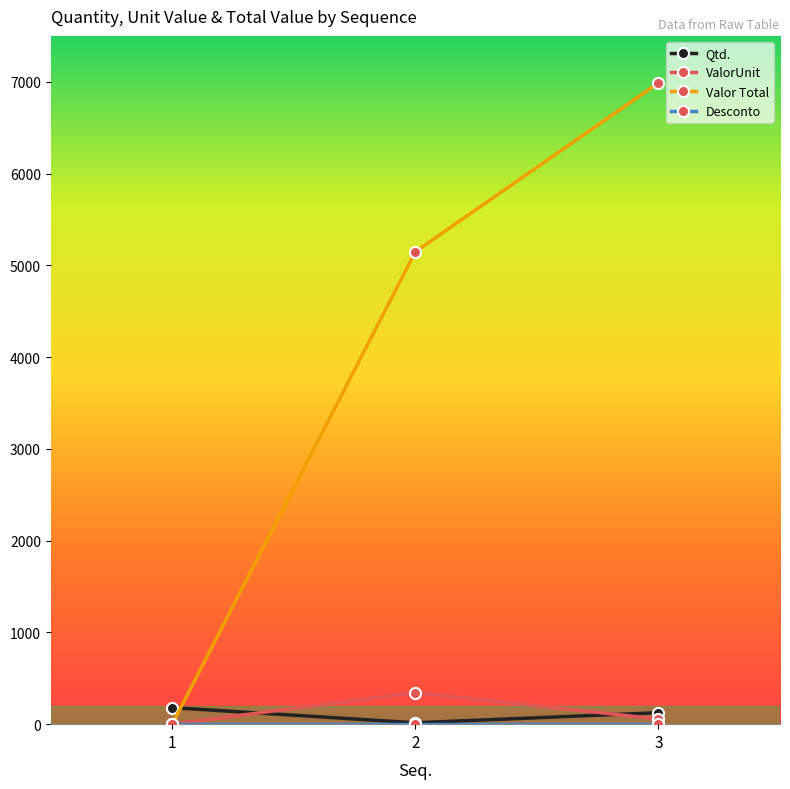

What is the total value across all series at 1?

180.0